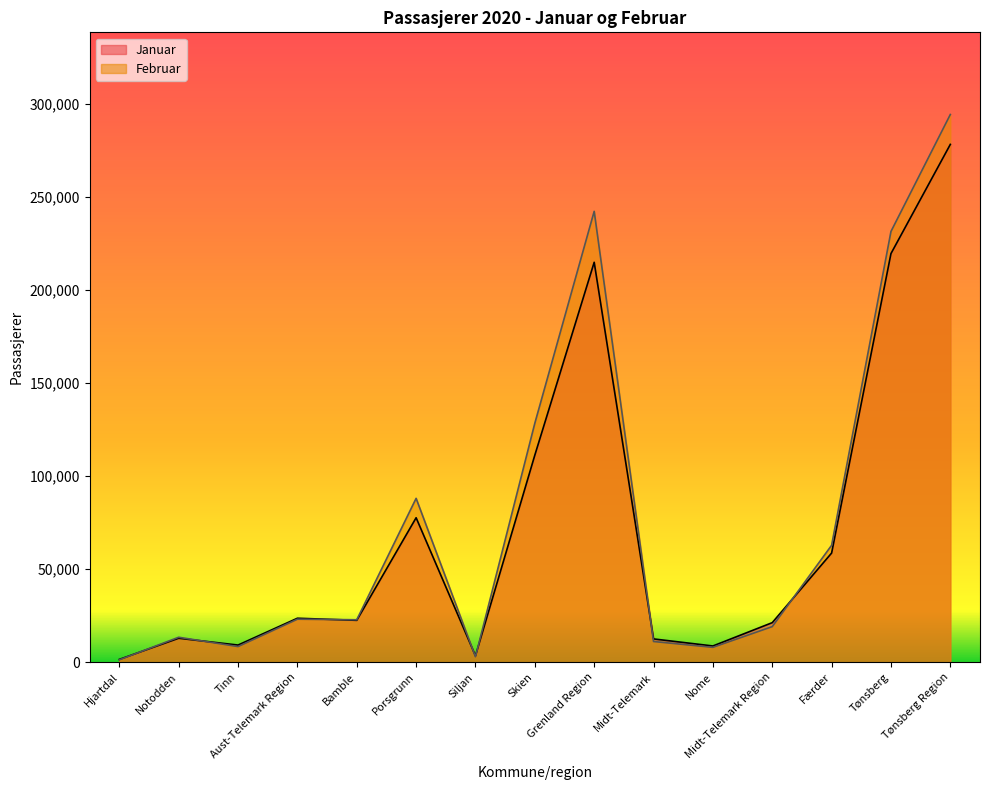

True or false: Februar and Januar cross at least once.

True